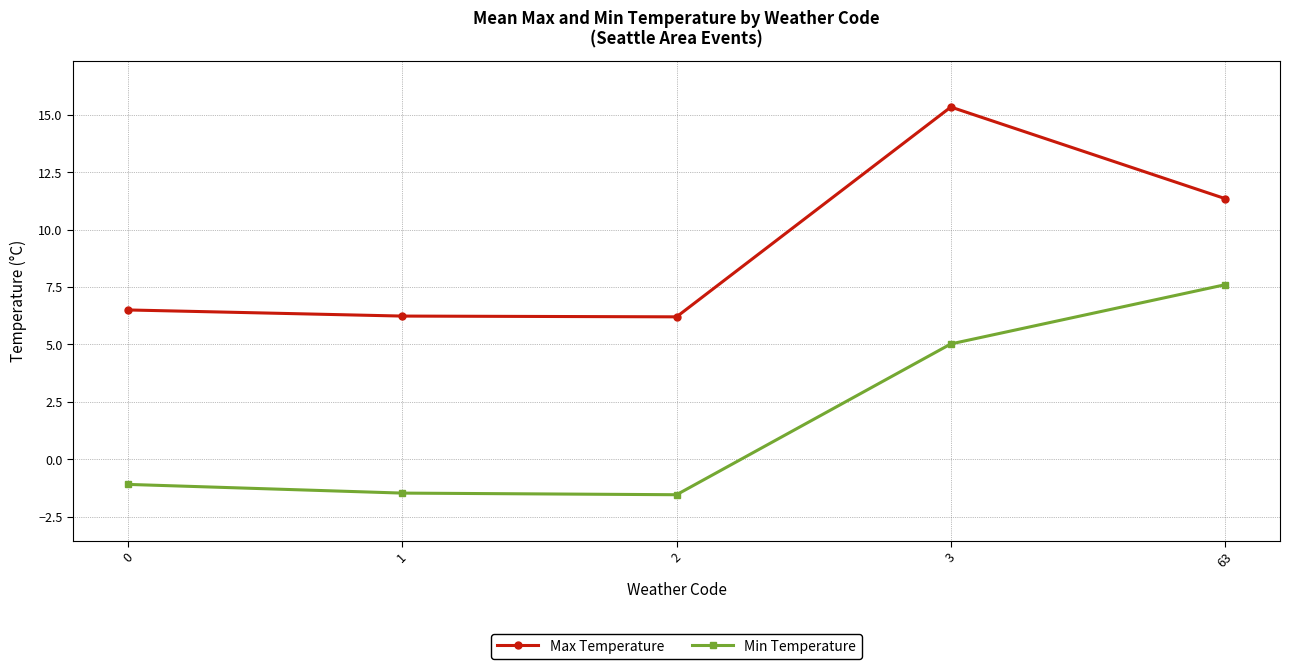

Rank the series at 2 from lowest to highest value.

Min Temperature, Max Temperature